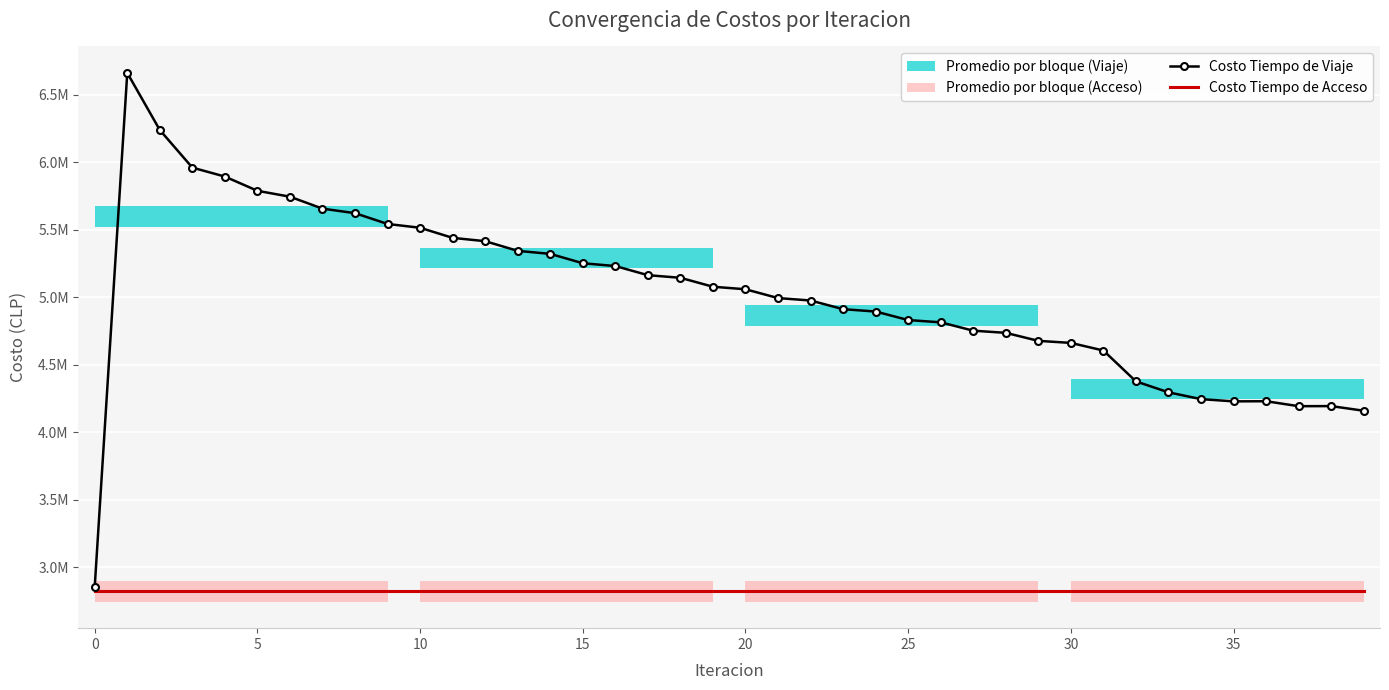

The value of Costo Tiempo de Viaje at 26 is 7781775.2. True or false?

False